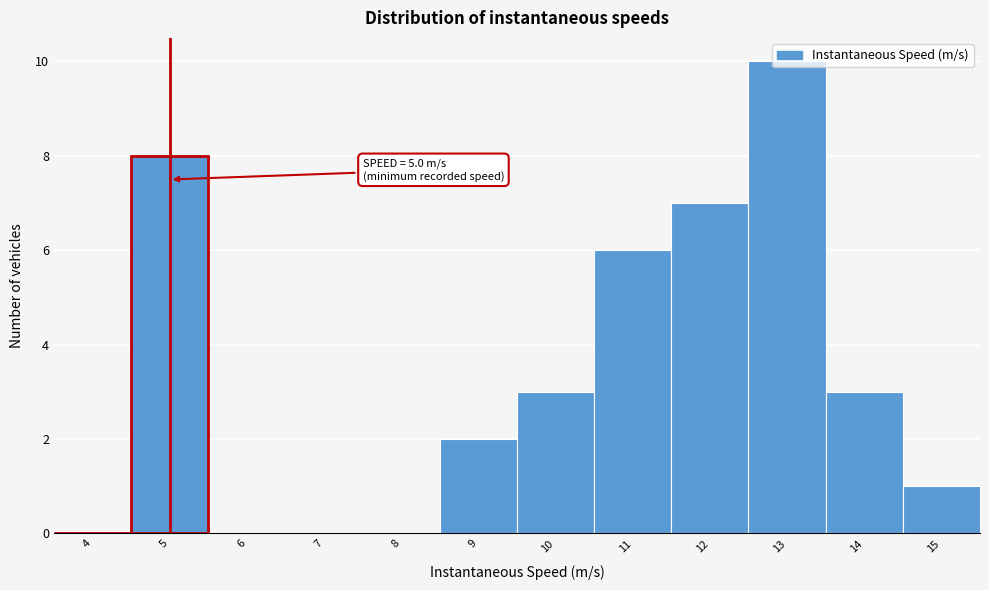

What is the ratio of the value at 10 to the value at 15?

3.0